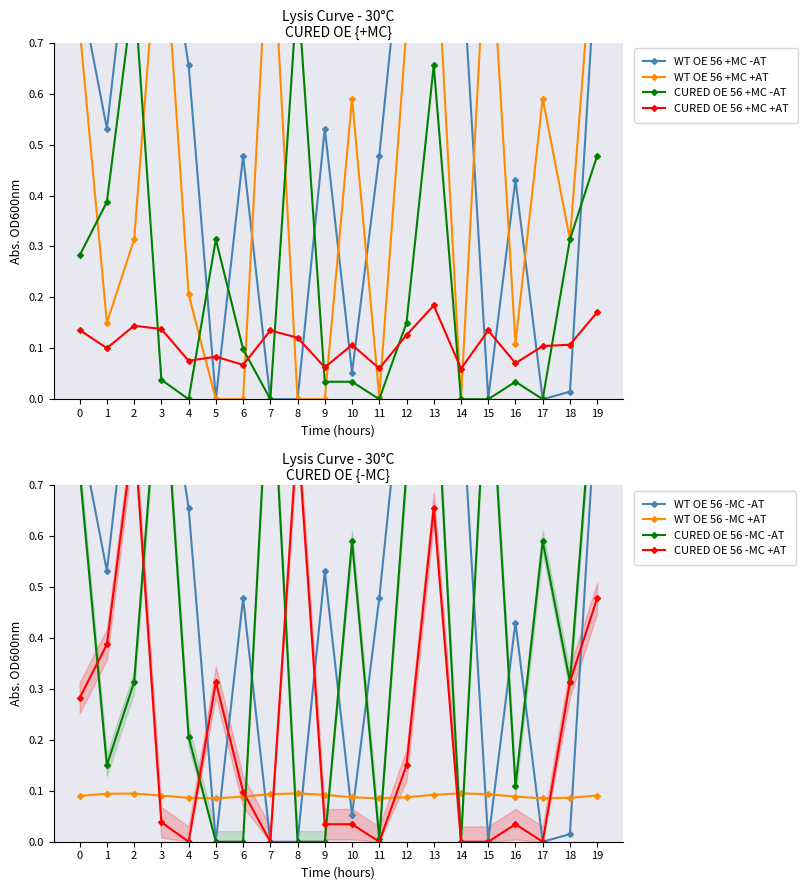

At which category does CURED OE 56 +MC +AT reach its first local valley?

1